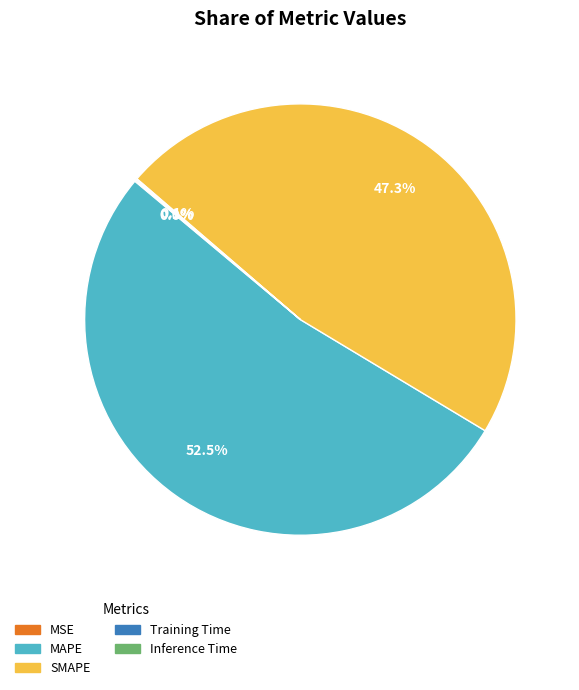

Combined, what portion of the pie is MAPE and SMAPE?

99.8%